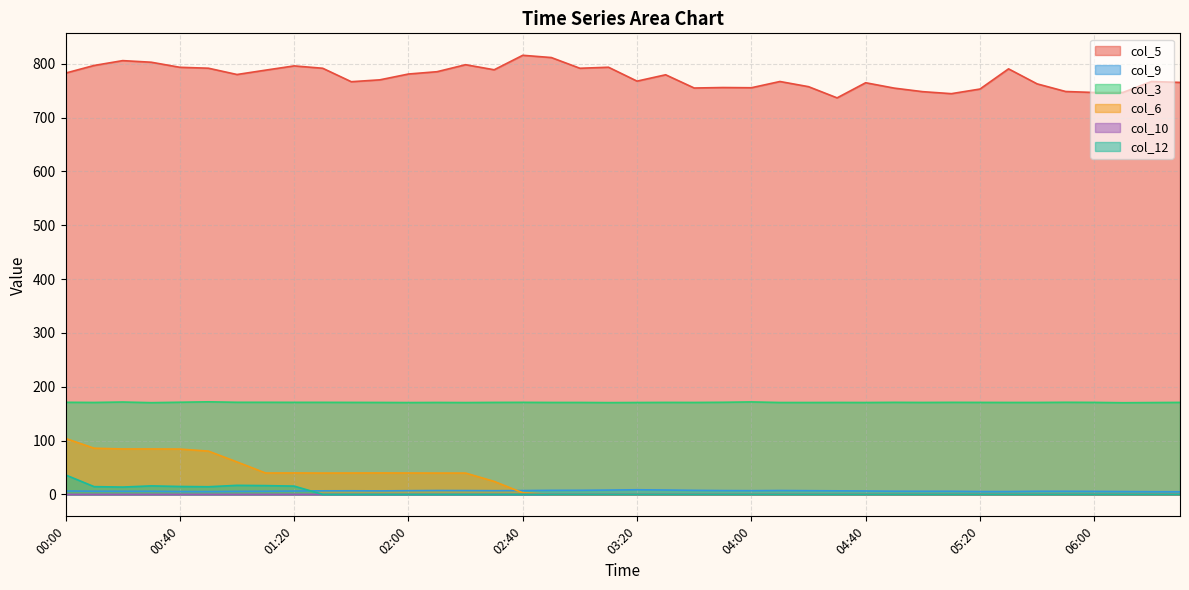

True or false: col_3 and col_5 intersect in this chart.

False